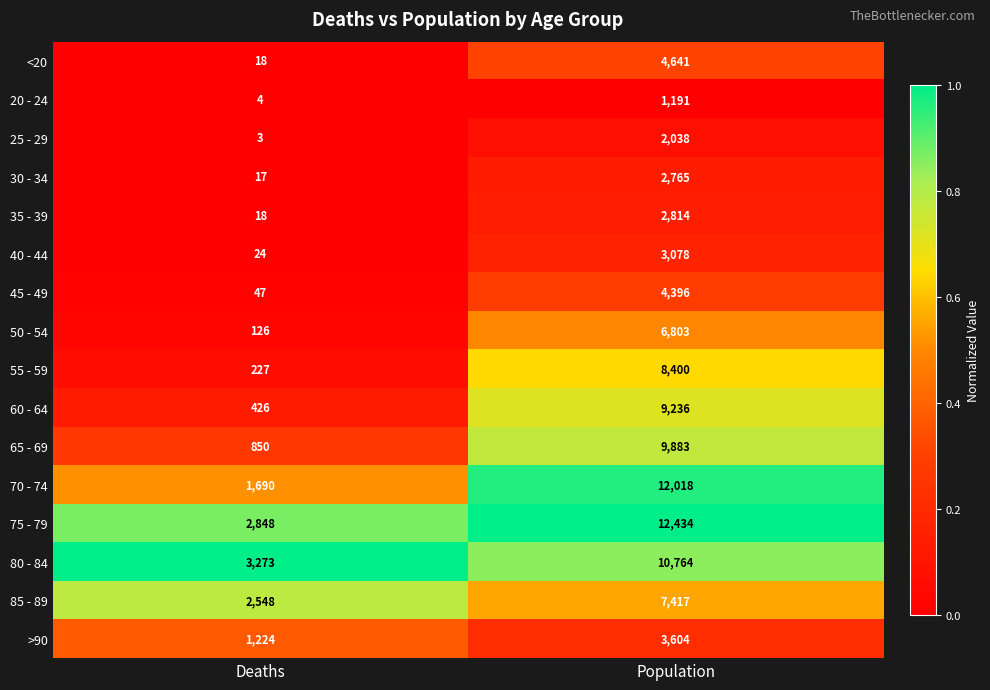

Which series has the widest spread of values?

70 - 74